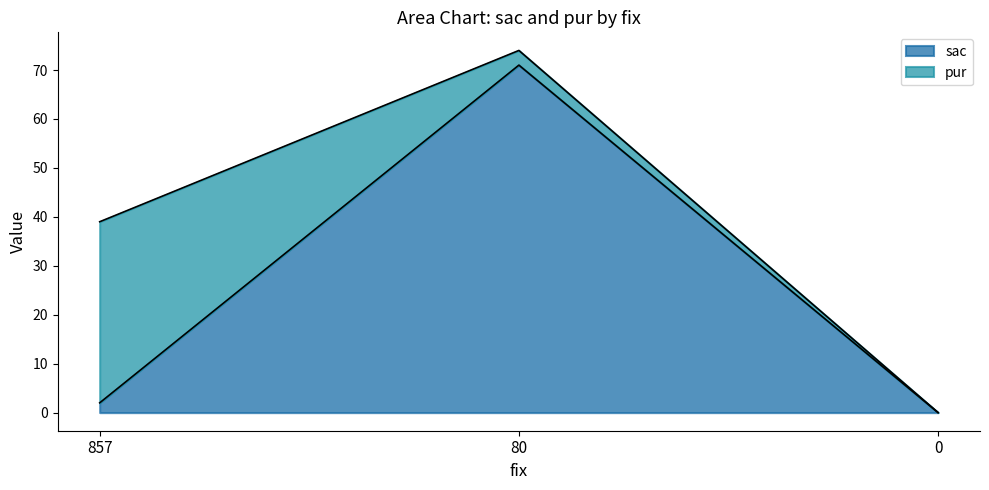

What is the value of the 1st point from the left?

2